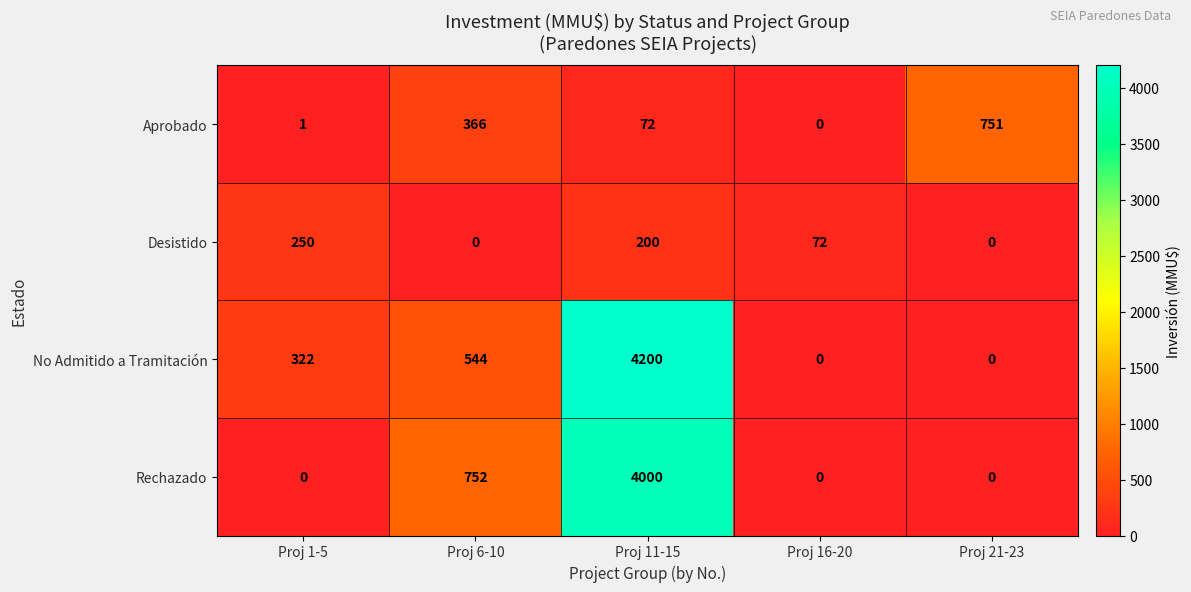

True or false: No Admitido a Tramitación has a value of -1318 at Proj 21-23.

False